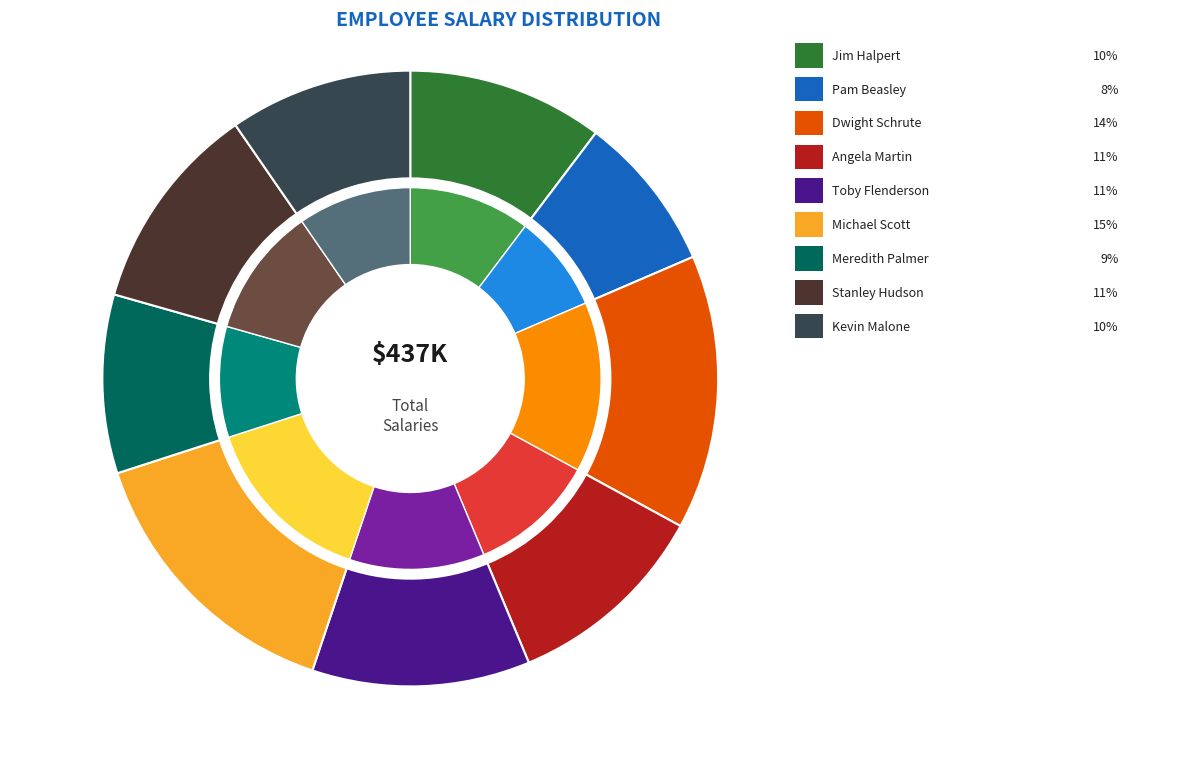

Count the number of slices in the pie.

9